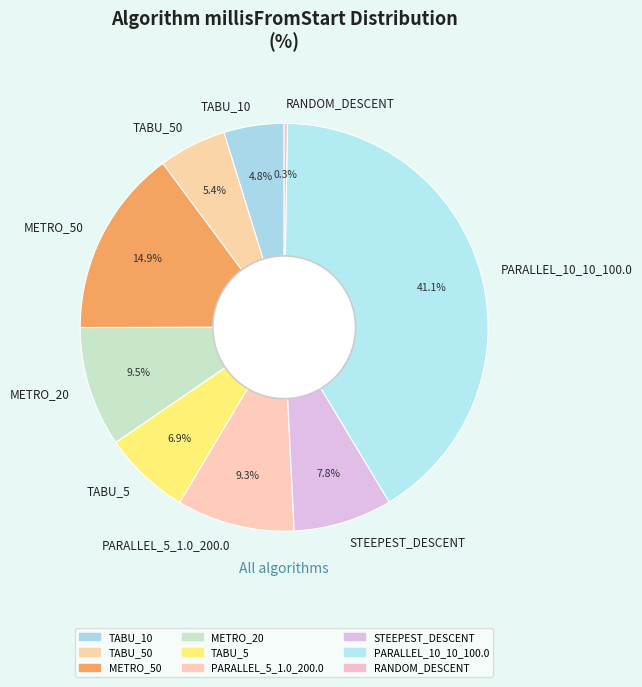

What is the ratio of the value at STEEPEST_DESCENT to the value at METRO_50?

0.5